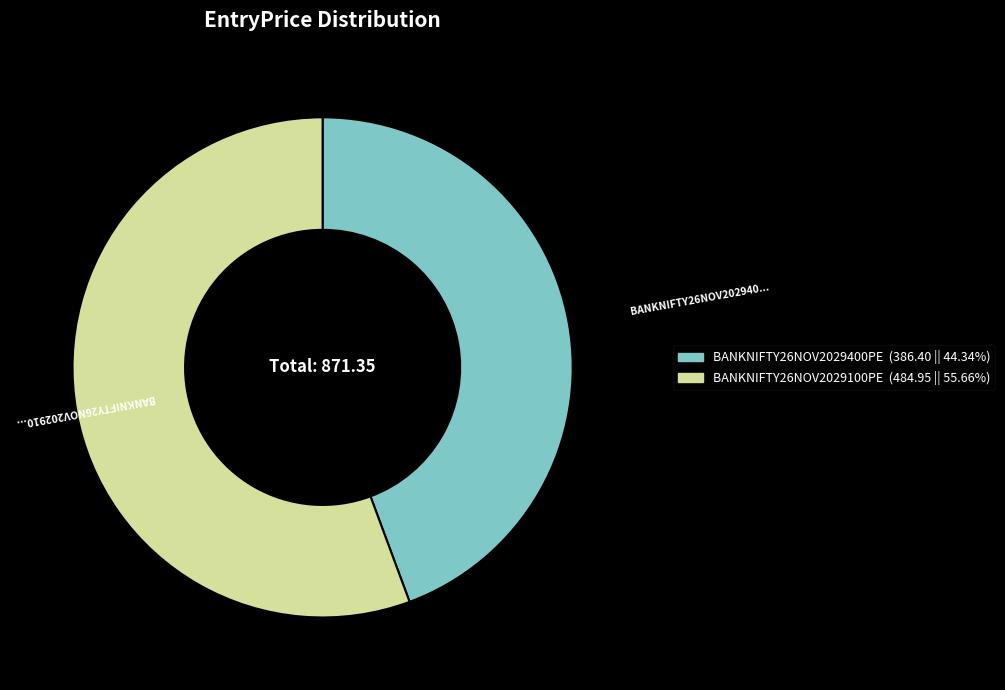

Rank the categories by value from lowest to highest.

BANKNIFTY26NOV2029400PE, BANKNIFTY26NOV2029100PE